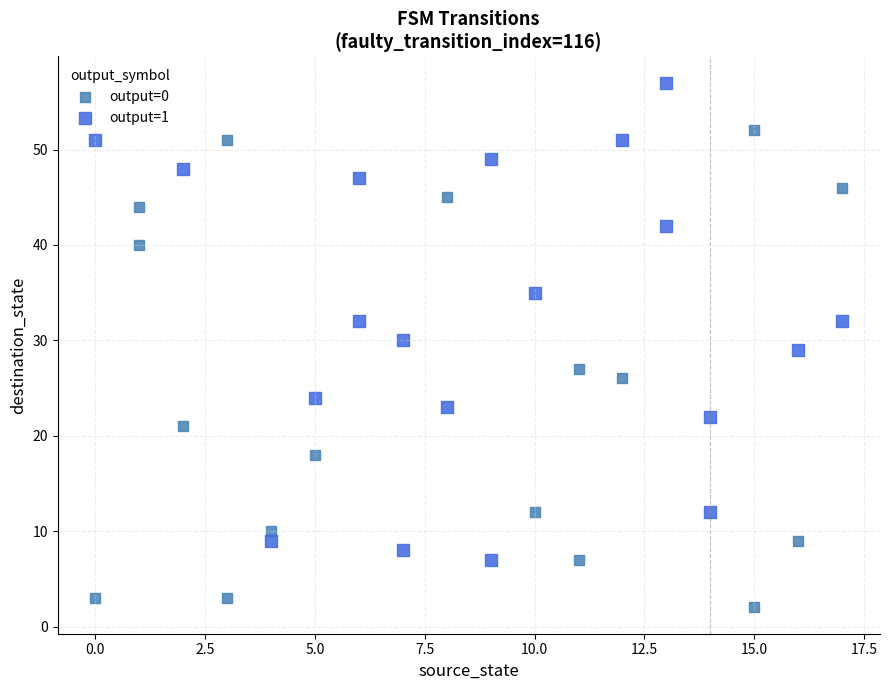

Which series reaches the maximum Y coordinate?

output=1